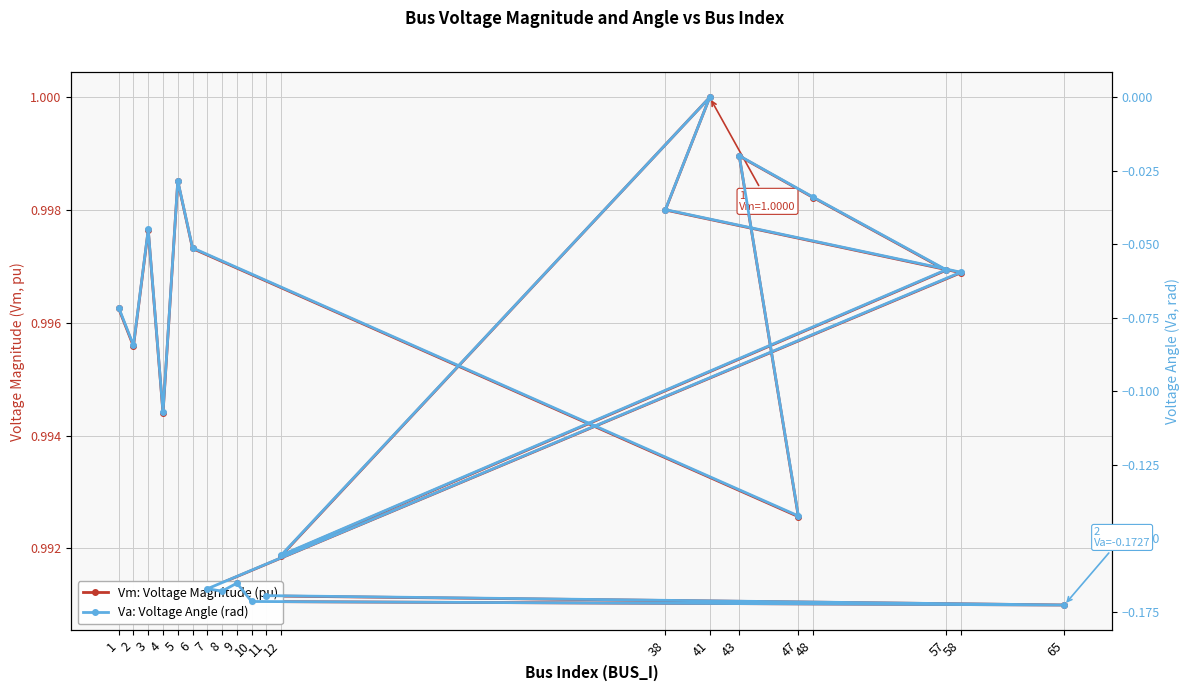

At 7, list the series in order from smallest to largest.

Va: Voltage Angle (rad), Vm: Voltage Magnitude (pu)